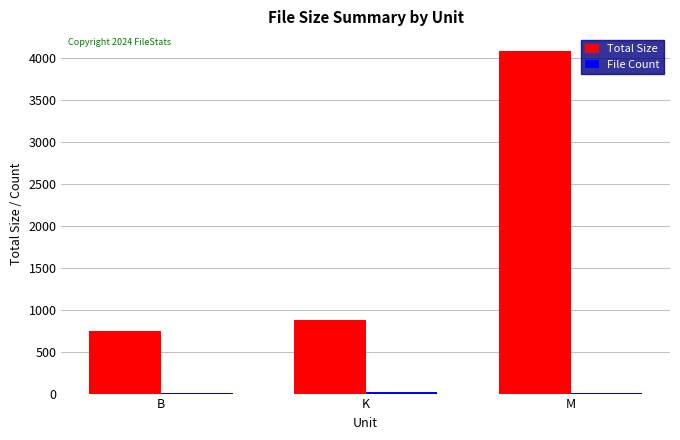

What is the maximum value for Total Size?

4082.0